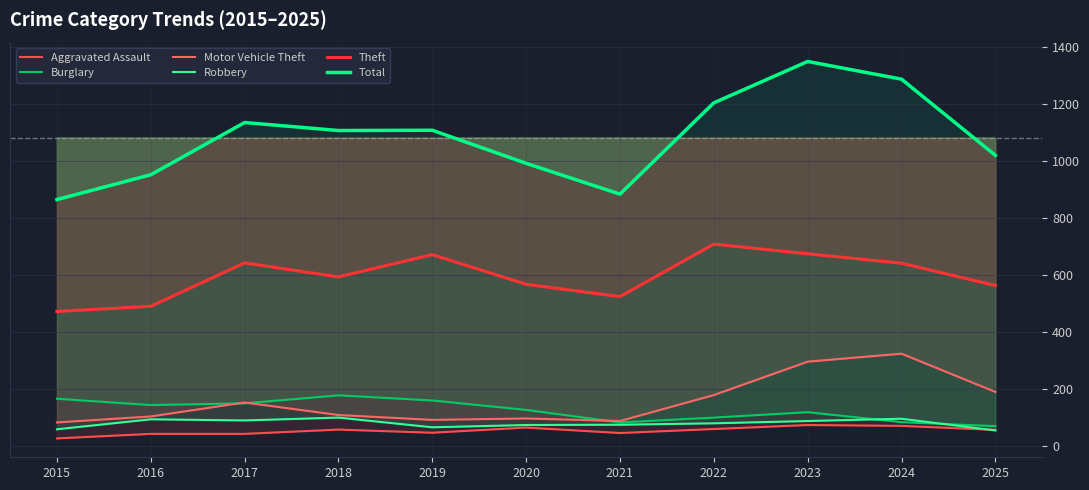

Is it true that Motor Vehicle Theft equals 144 at 2016?

False